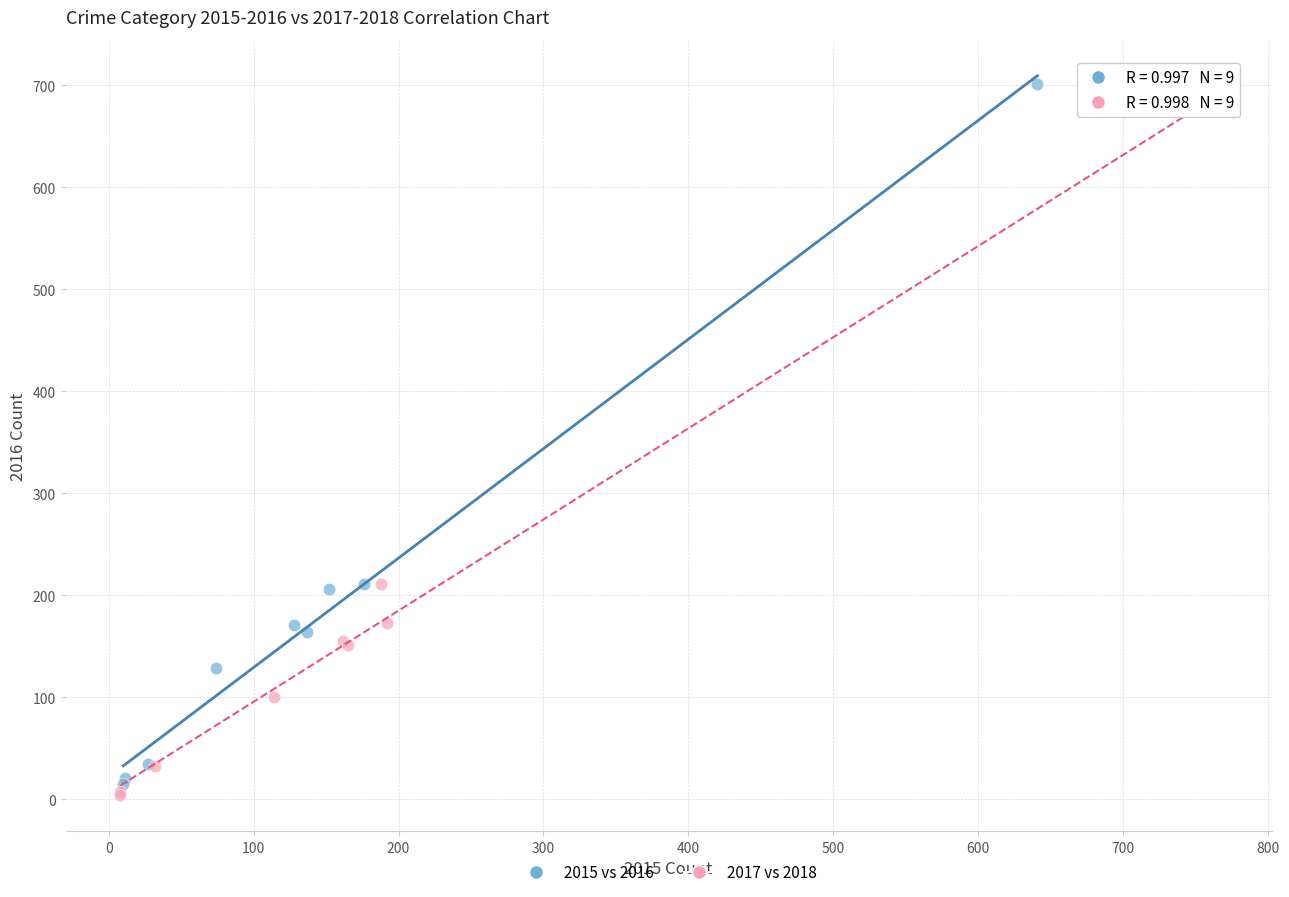

Which series contains the lowest Y value?

2017 vs 2018